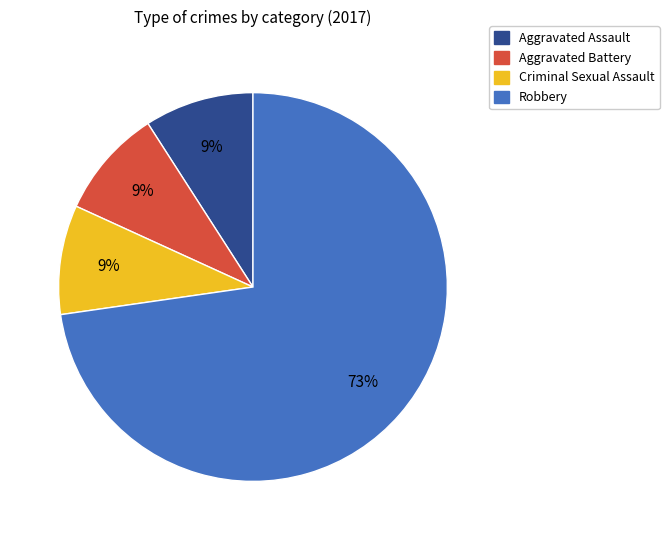

To the nearest percent, what portion does Criminal Sexual Assault represent?

9%